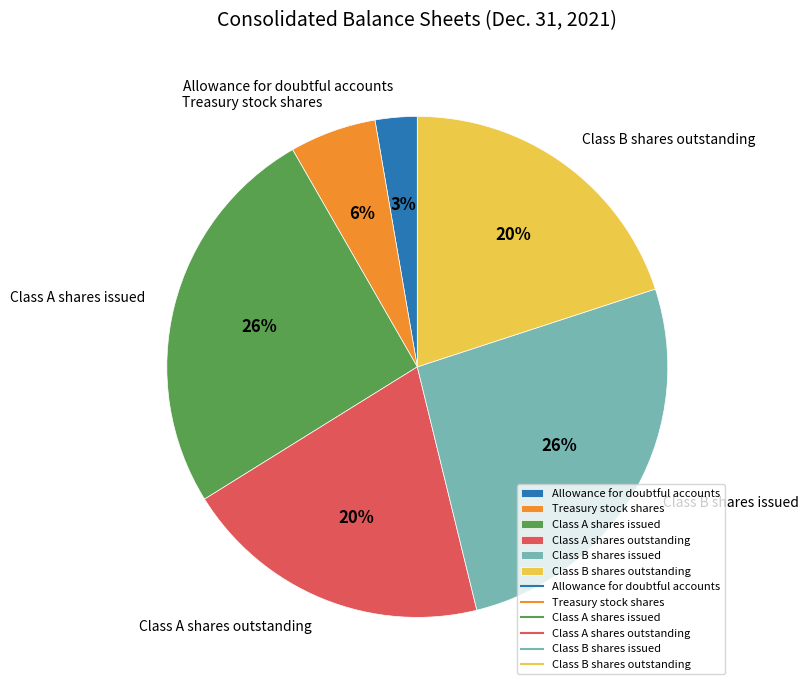

To the nearest percent, what percentage of the pie is Allowance for doubtful accounts?

3%